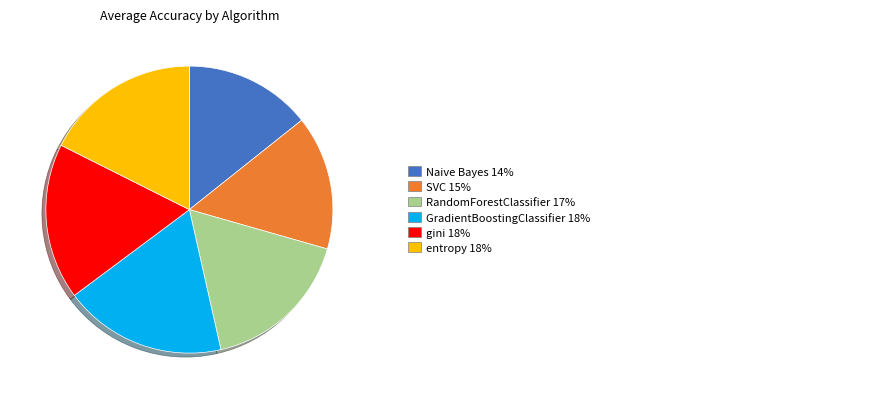

Does any single category account for the majority?

No